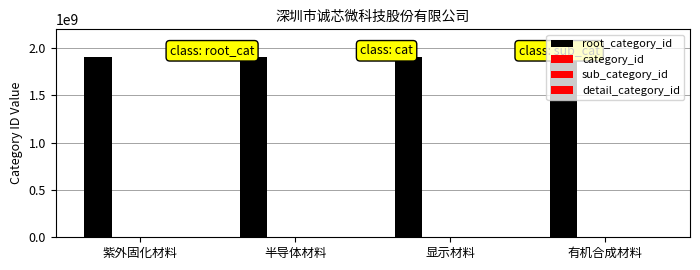

What is the value of the root_category_id bar at the 3rd from the left?

1906551877